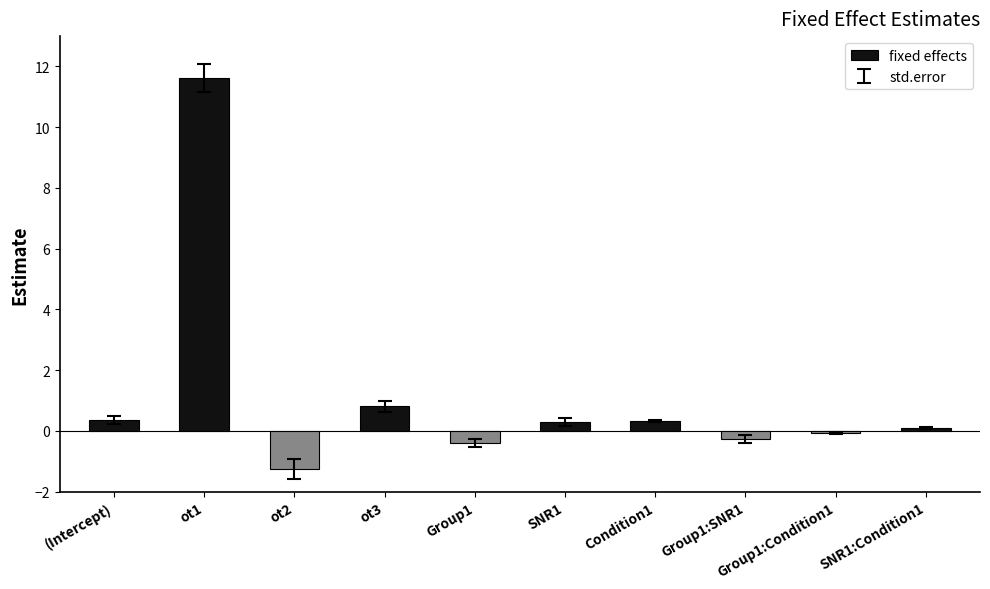

What is the label of the 1st bar from the left?

(Intercept)